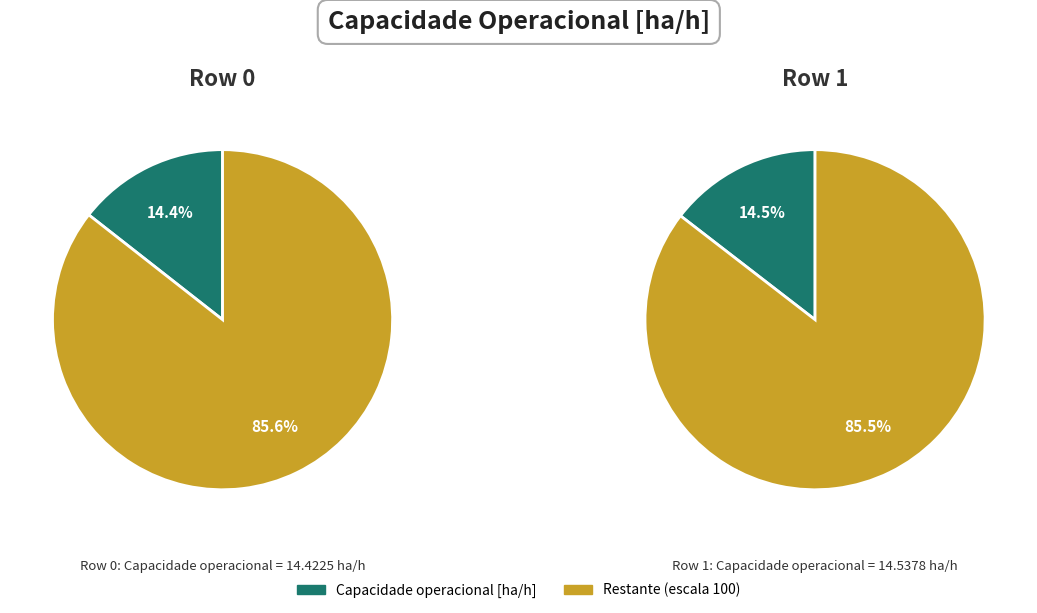

Rank the categories by value from lowest to highest.

Row 0, Row 1